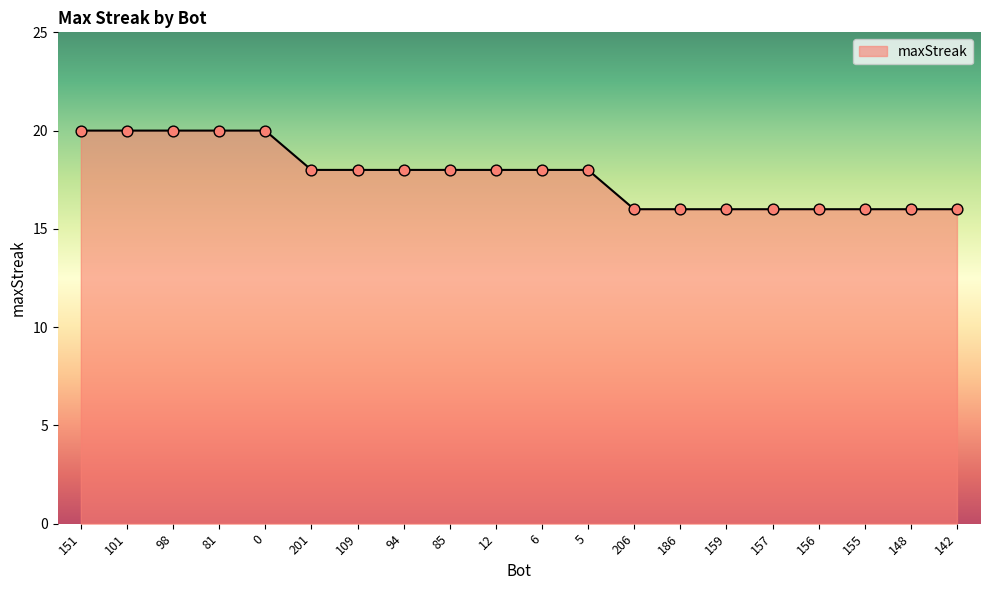

What is the ratio of the value at 157 to the value at 5?

0.9